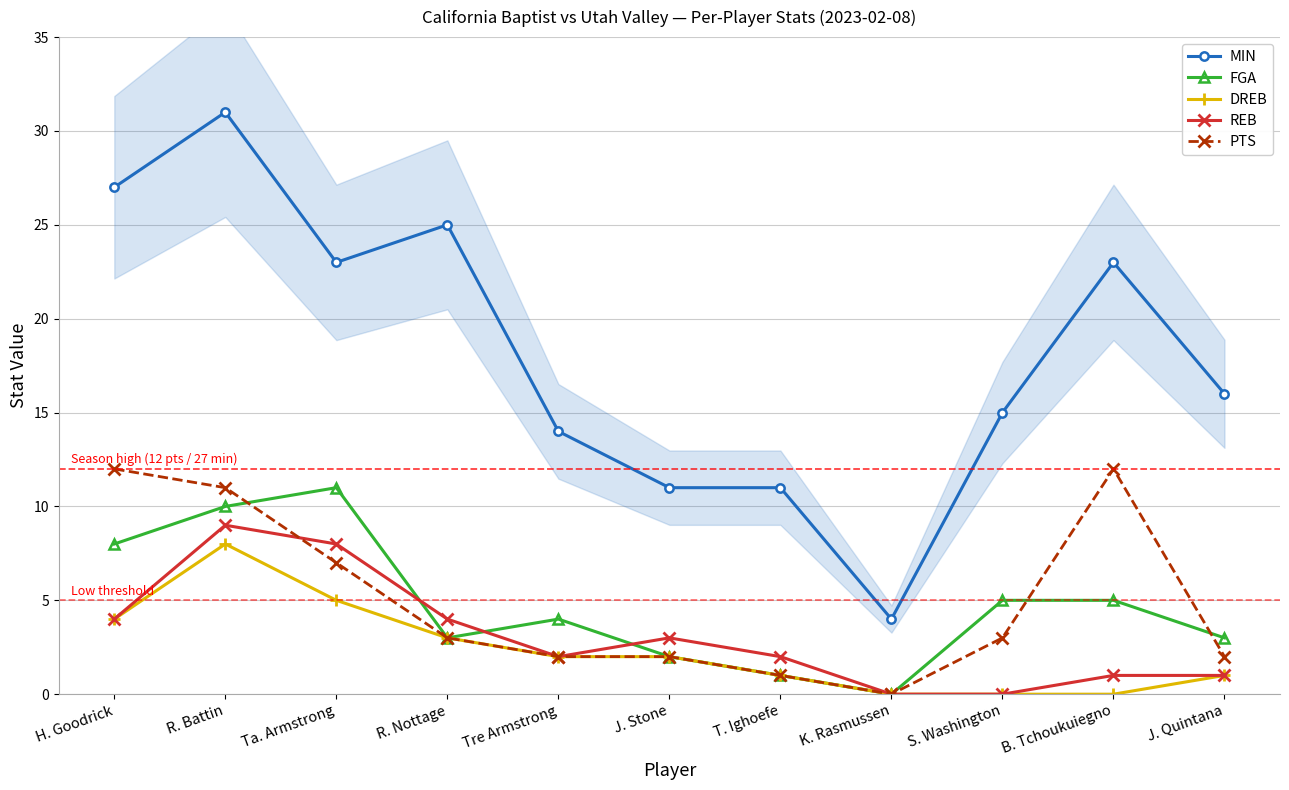

Reading left to right, transcribe all the data shown in this chart.

MIN: 27	31	23	25	14	11	11	4	15	23	16
FGA: 8	10	11	3	4	2	1	0	5	5	3
DREB: 4	8	5	3	2	2	1	0	0	0	1
REB: 4	9	8	4	2	3	2	0	0	1	1
PTS: 12	11	7	3	2	2	1	0	3	12	2